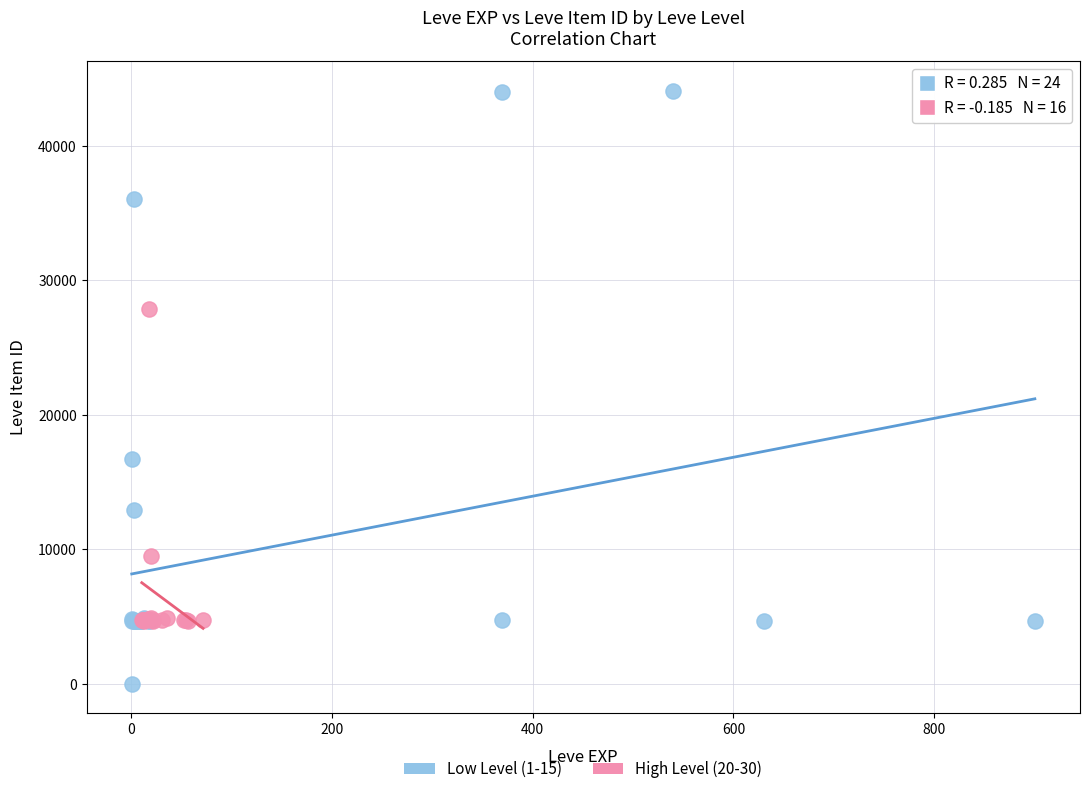

Which series has the largest Y range (max minus min)?

Low Level (1-15)